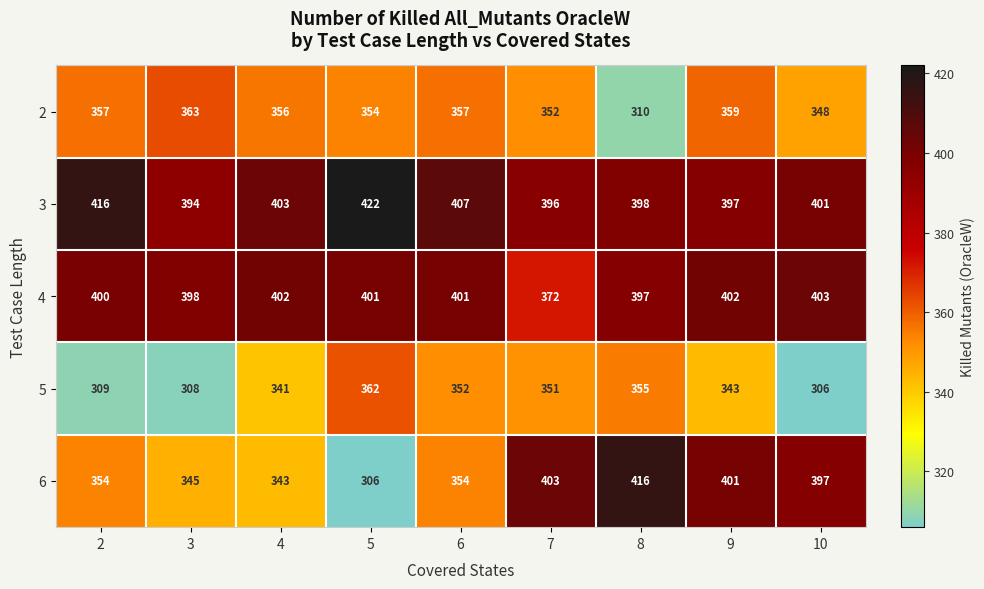

Which series changed the most between 2 and 9?

6